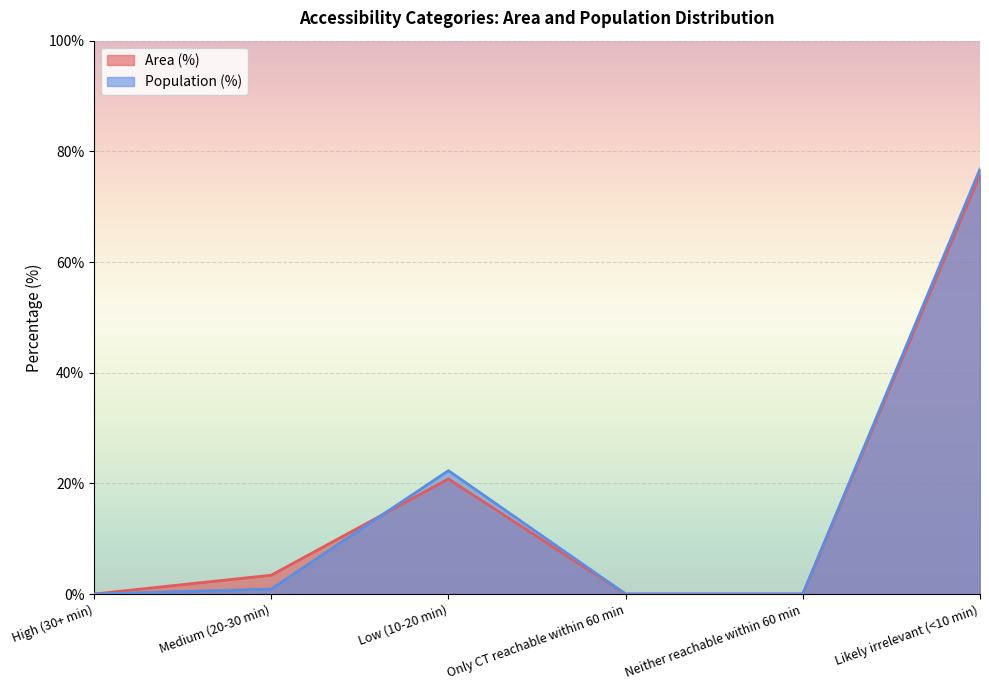

What is the maximum value shown in the chart?

76.8